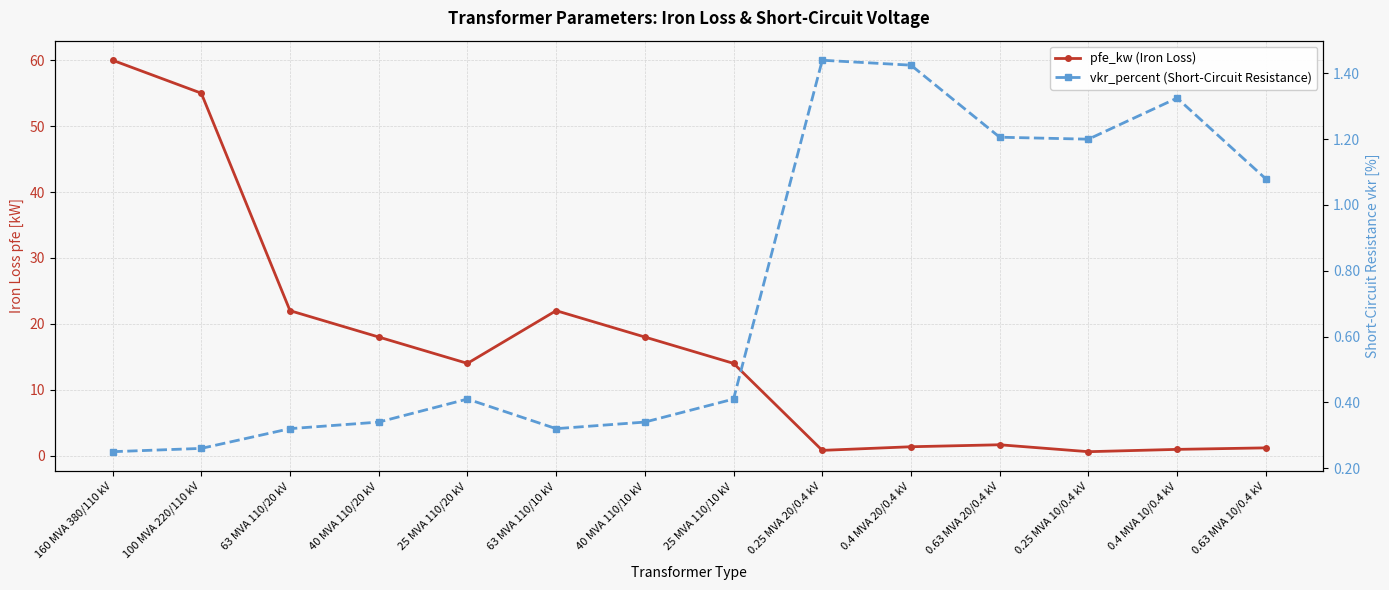

What is the label of the 4th point from the left?

40 MVA 110/20 kV